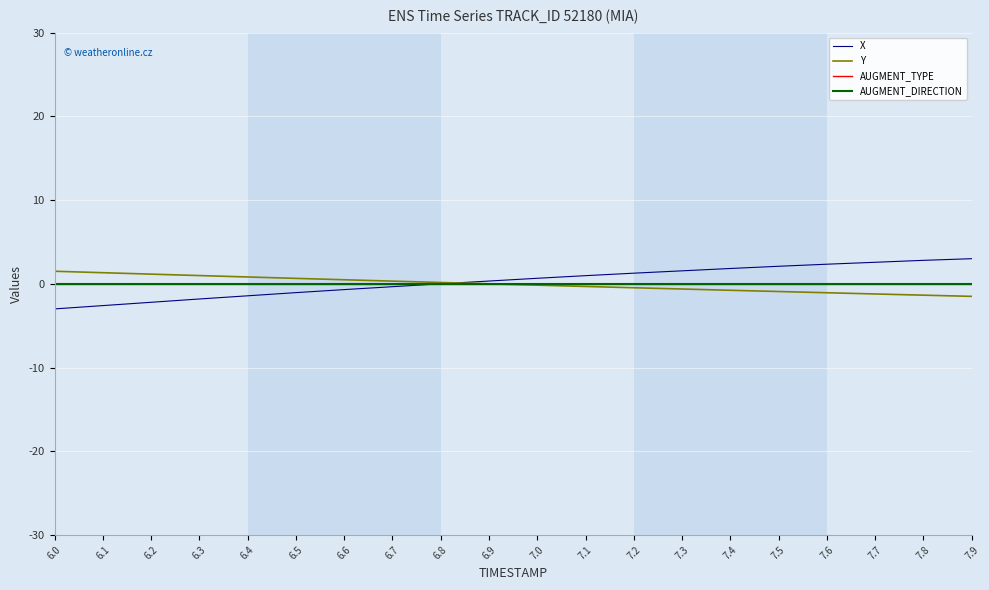

What is the label of the 6th point from the left?

6.5